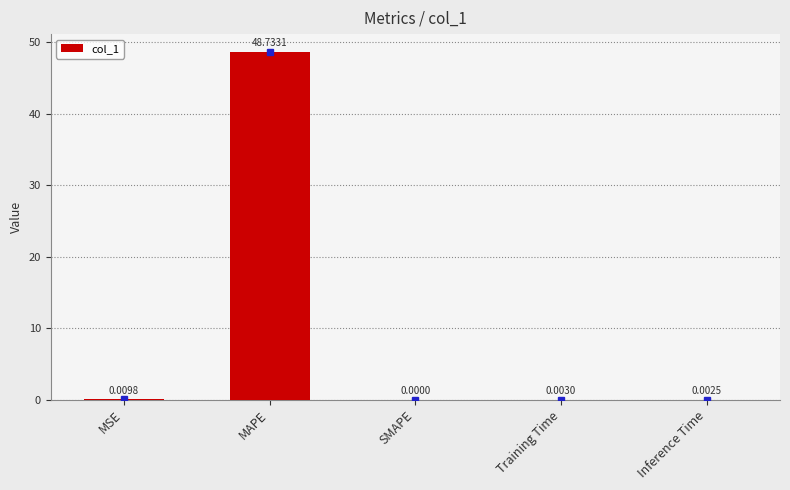

Which label corresponds to the largest value in the chart?

MAPE